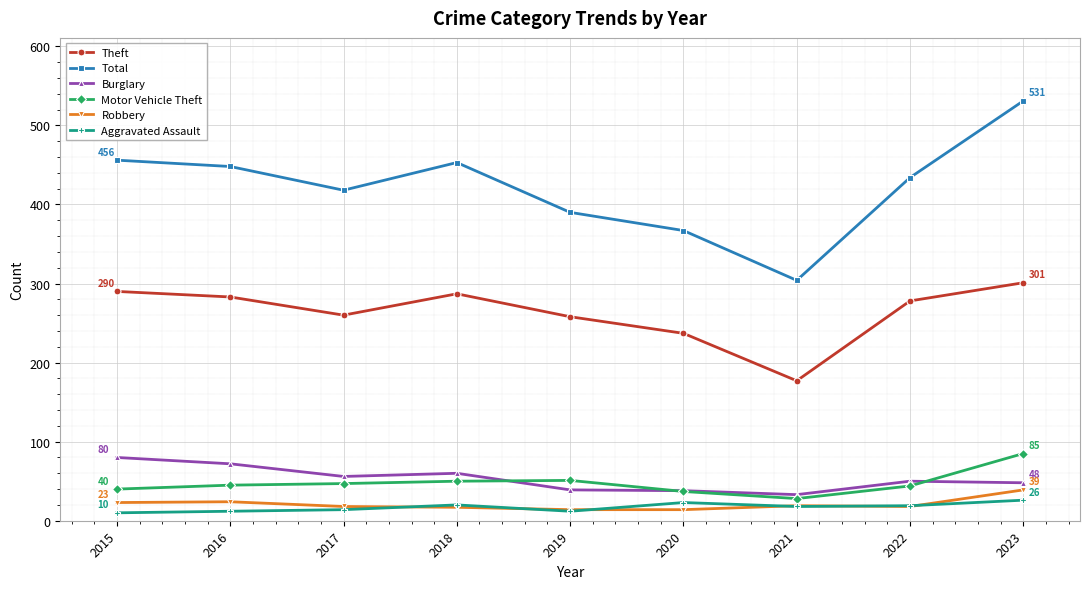

True or false: Robbery and Total intersect in this chart.

False